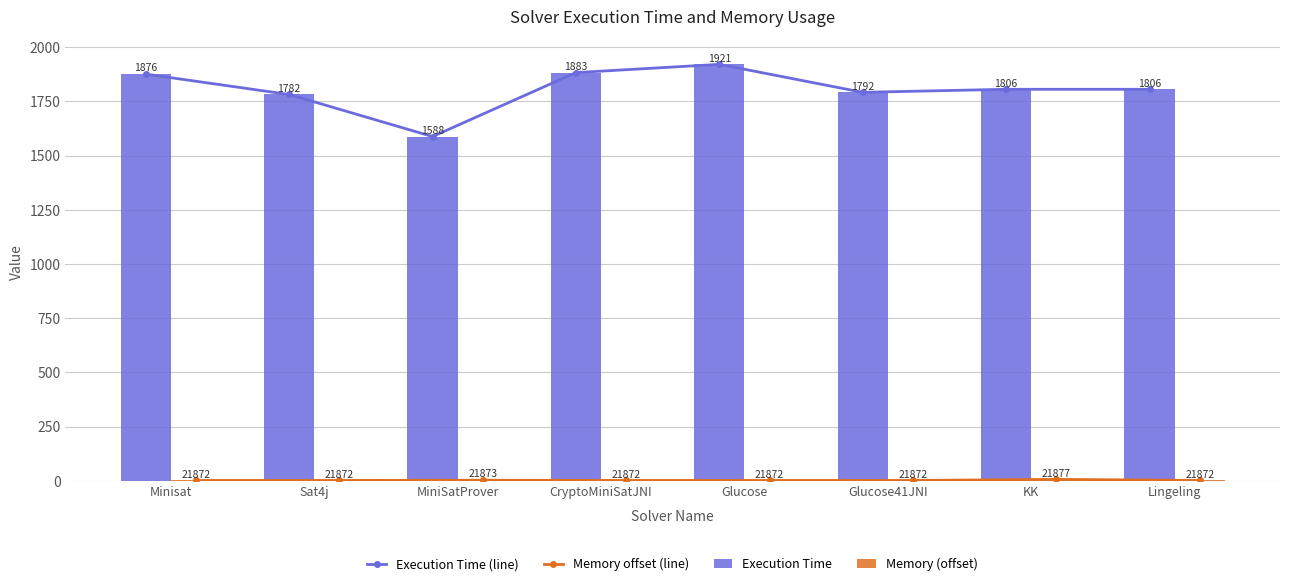

What is the difference between the highest and lowest values at CryptoMiniSatJNI?

1881